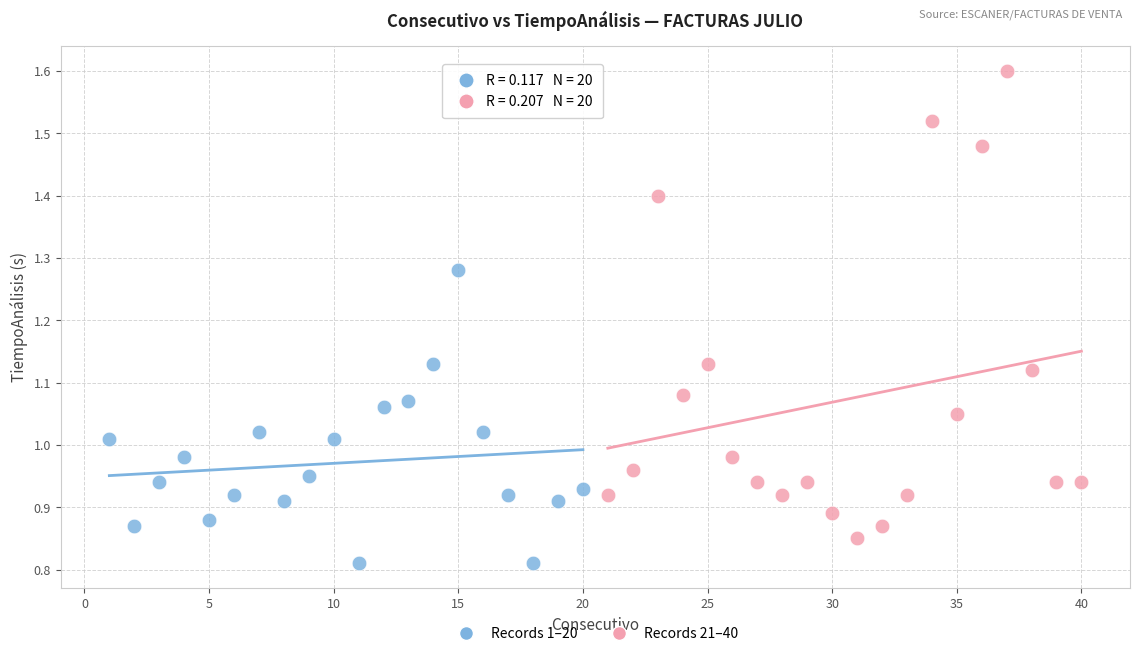

Which series has the widest spread of Y values?

Records 21–40